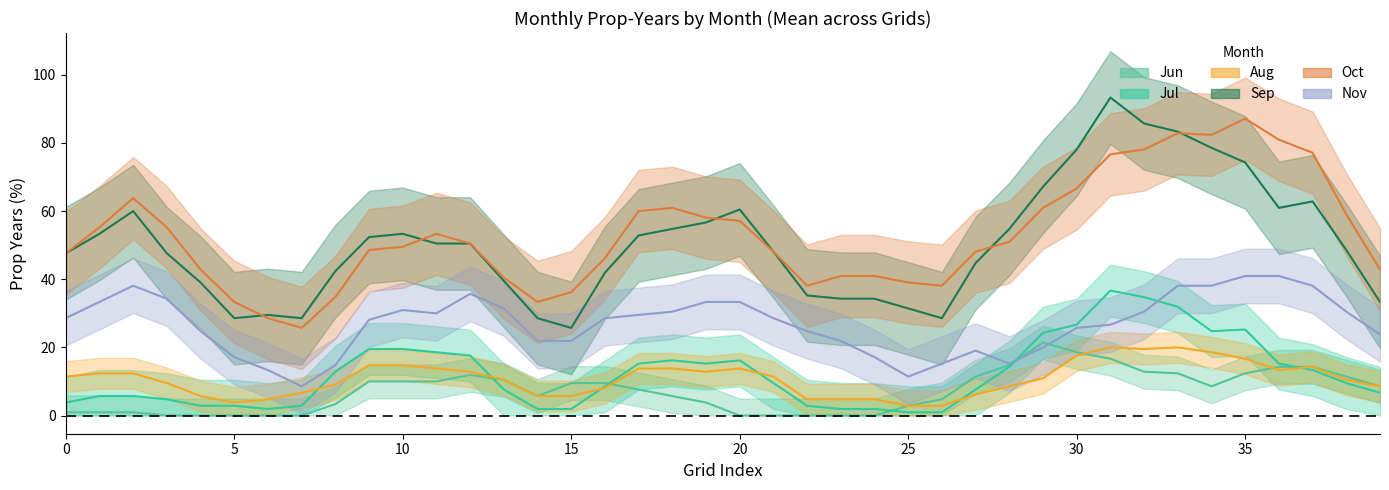

True or false: Jul has more than 0 interior local peaks.

True